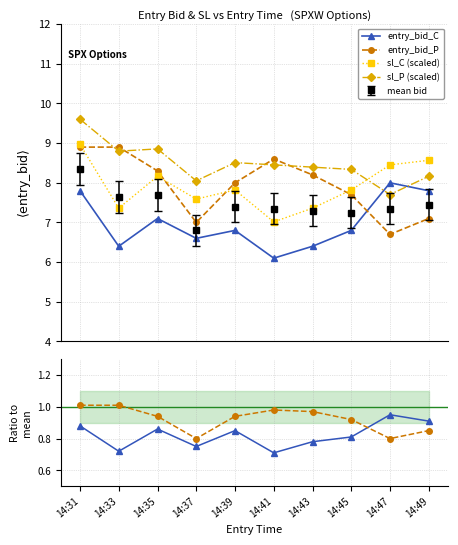

Which has a higher value, 14:33 or 14:47?

14:47